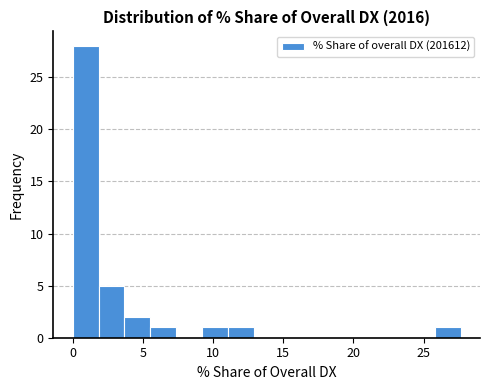

Read against the x-axis, roughly where is the centre of the tallest bar?

1.0